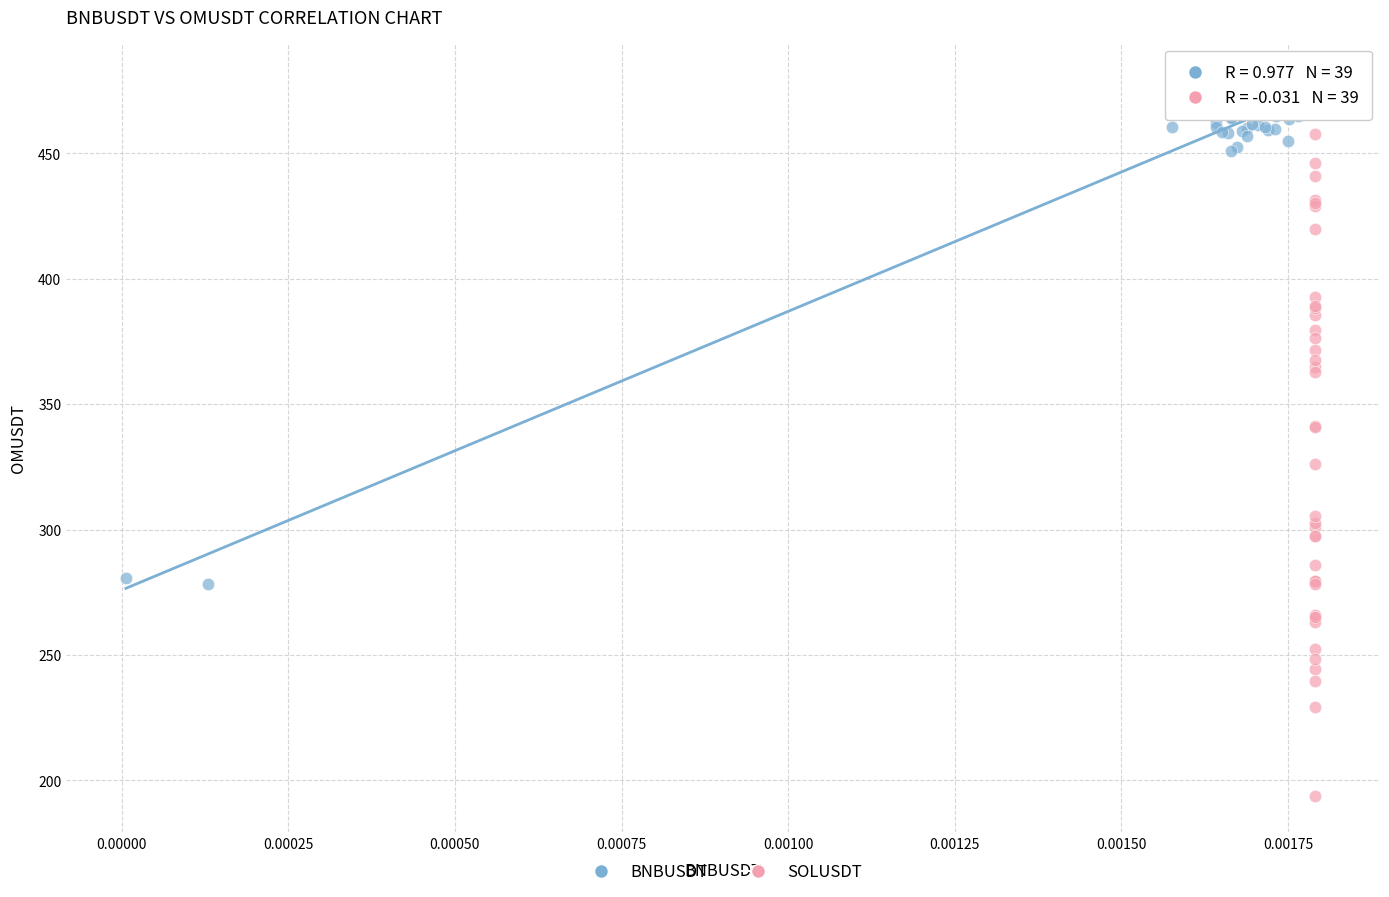

Which series contains the lowest Y value?

SOLUSDT